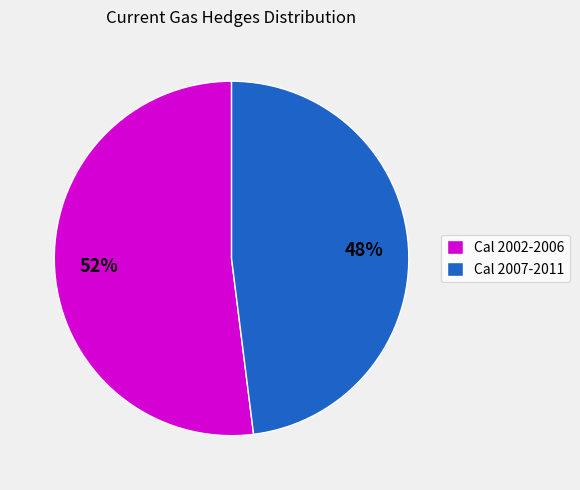

To the nearest percent, what is the average slice percentage?

50%